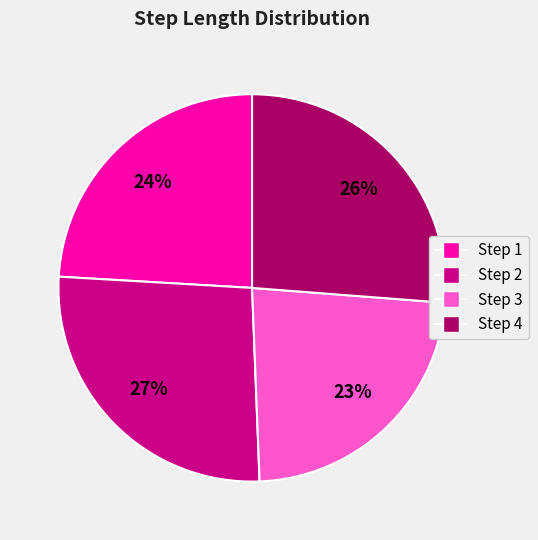

Is there any slice that represents more than half of the pie?

No